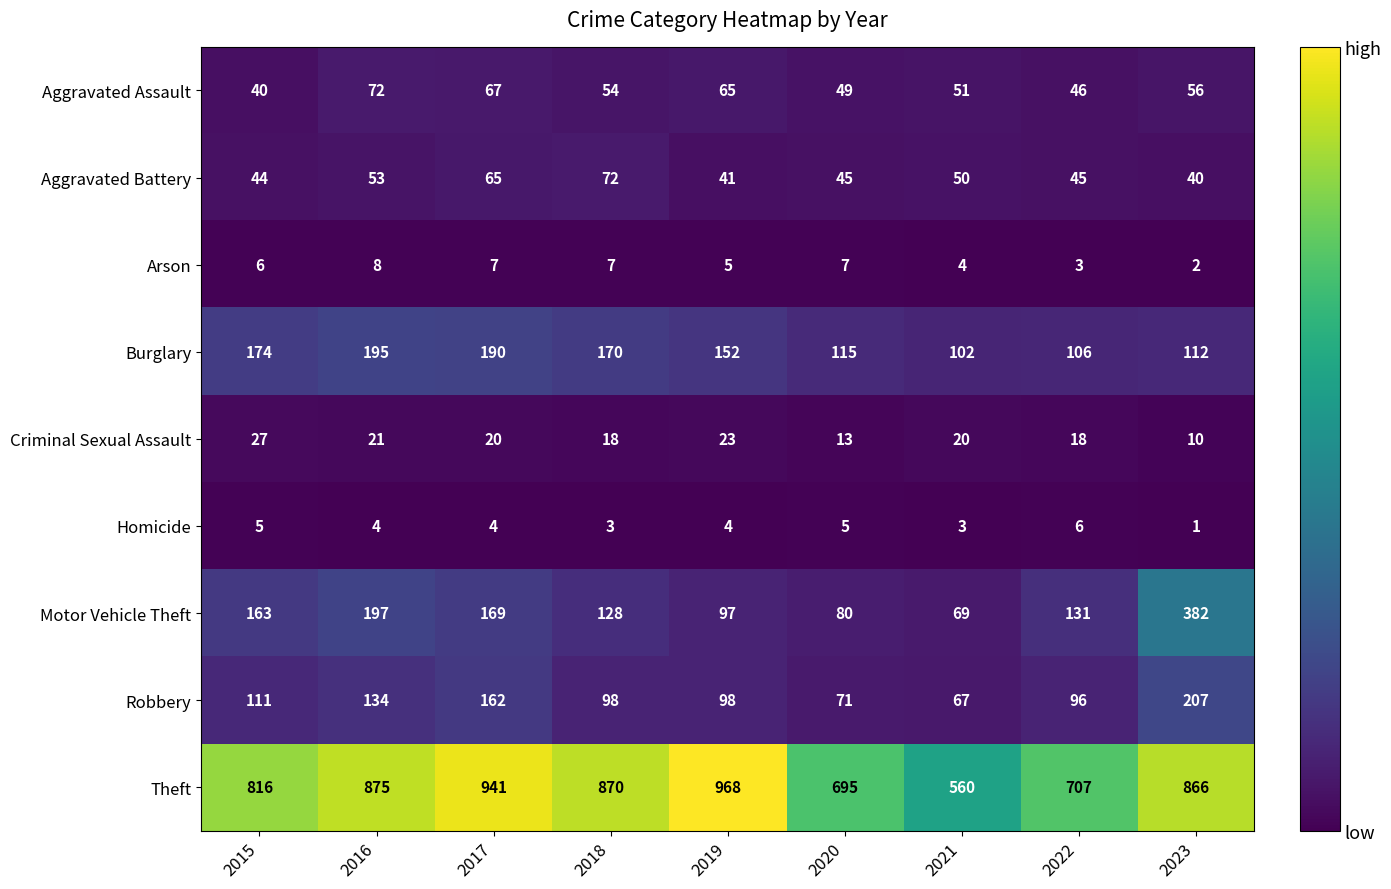

Which category has the lowest value in the Robbery series?

2021